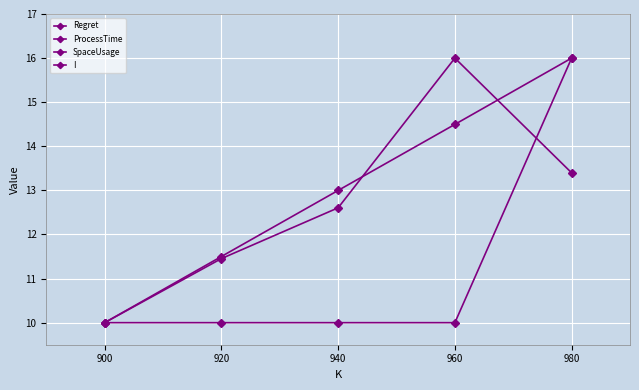

What are all the series names shown in the legend?

Regret, ProcessTime, SpaceUsage, I